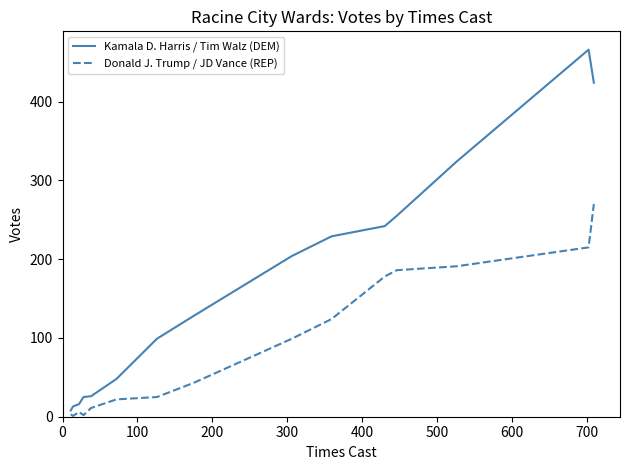

What are all the series names shown in the legend?

Kamala D. Harris / Tim Walz (DEM), Donald J. Trump / JD Vance (REP)